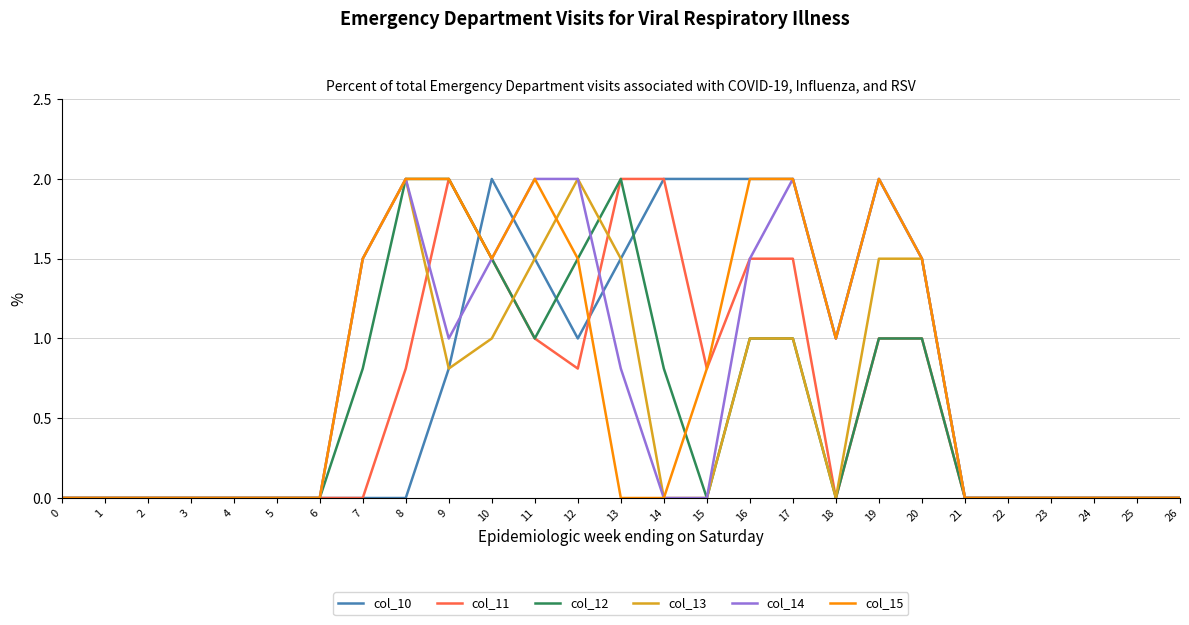

True or false: col_13 has more than 1 points higher than both neighbors.

True